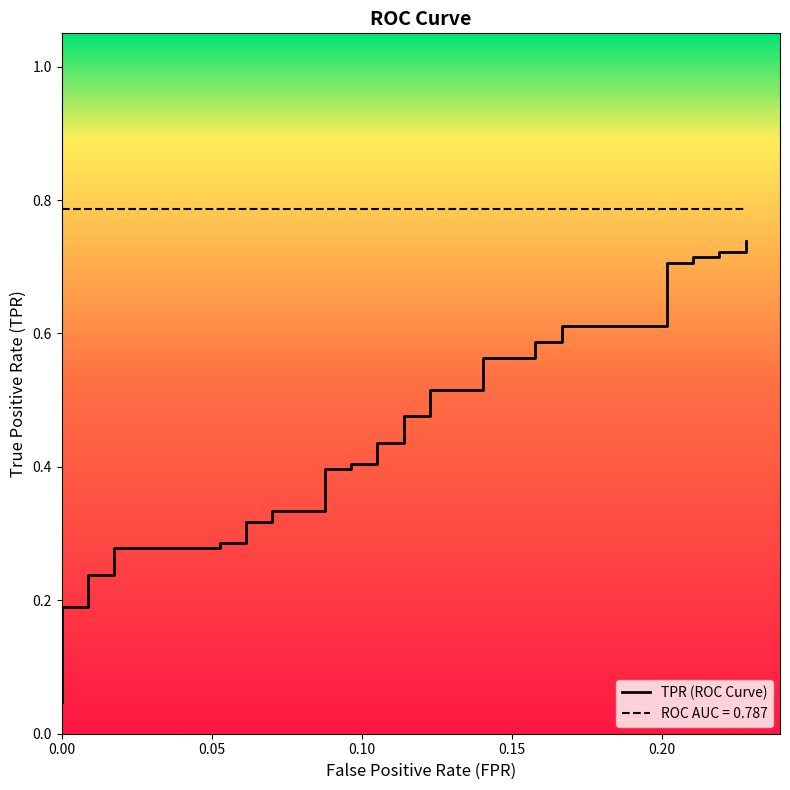

What is the average value?

0.4